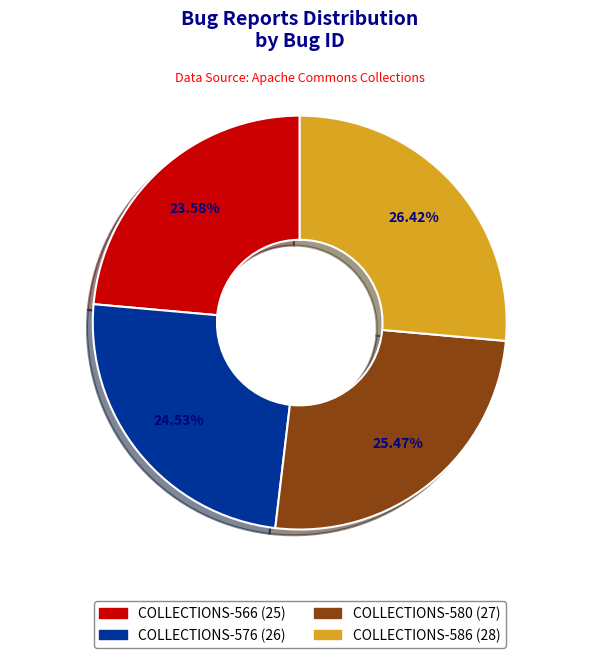

Does COLLECTIONS-586 account for over 50% of the chart?

No